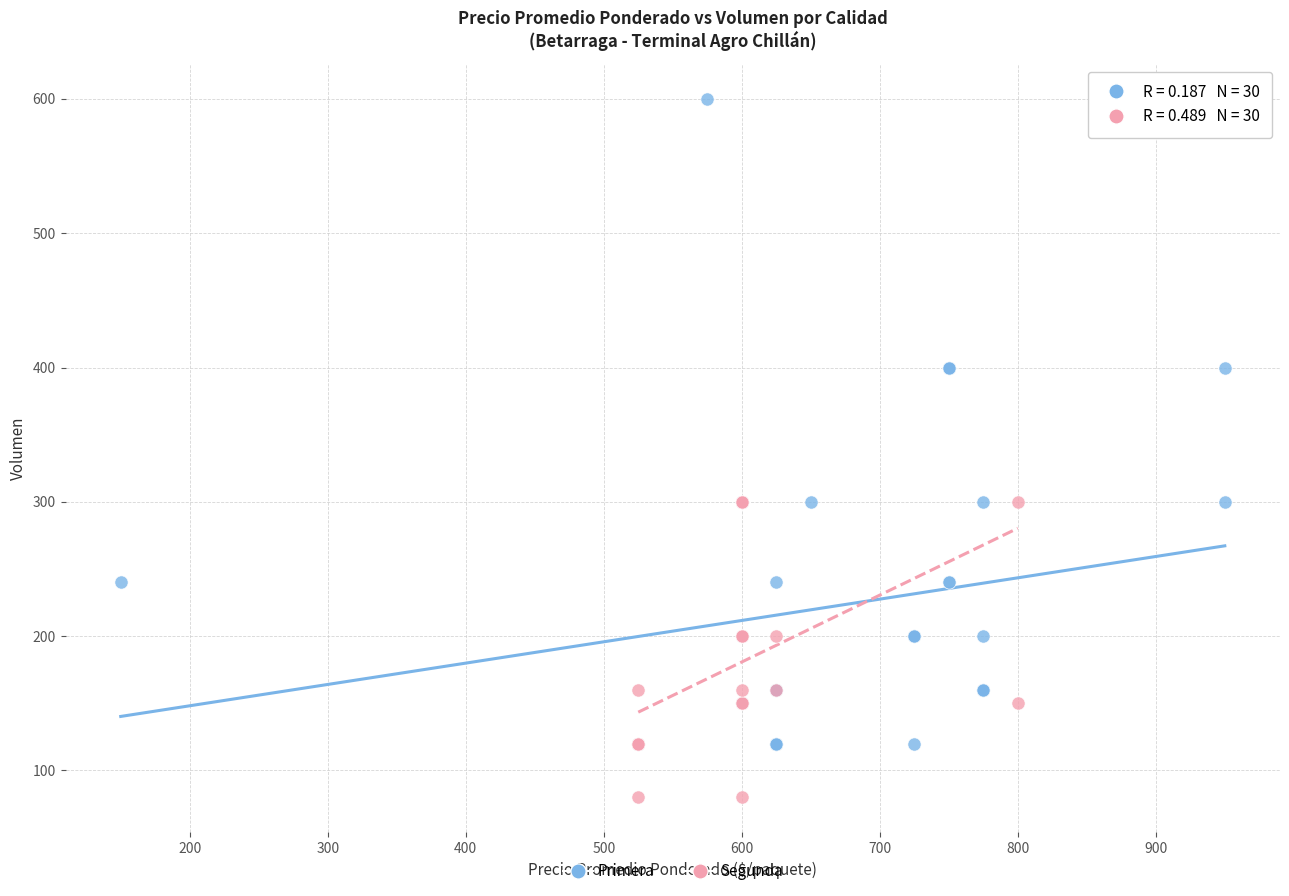

Which series reaches the minimum Y coordinate?

Segunda